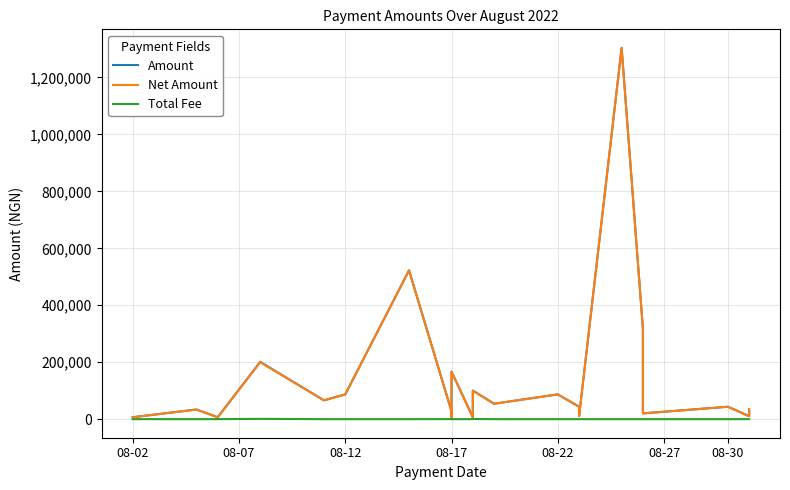

The Total Fee series shows 230.1 at 08-30. True or false?

False